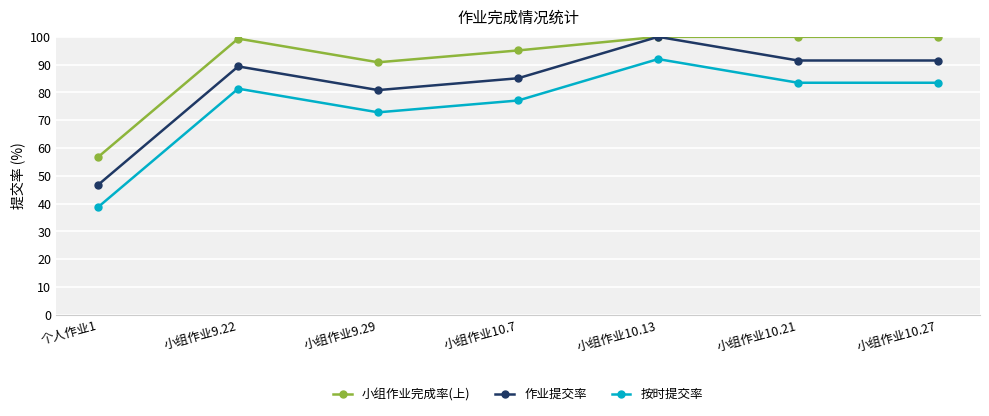

What is the sum of the 按时提交率 values at 小组作业9.22 and 小组作业10.27?

164.9